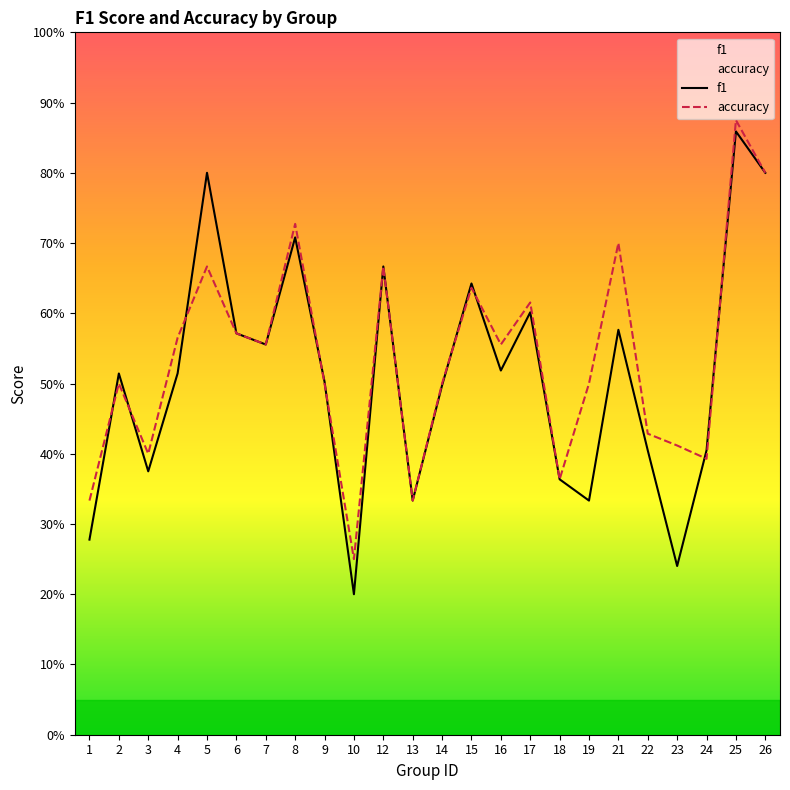

What is the value of the f1 point at the 12th from the left?

0.3